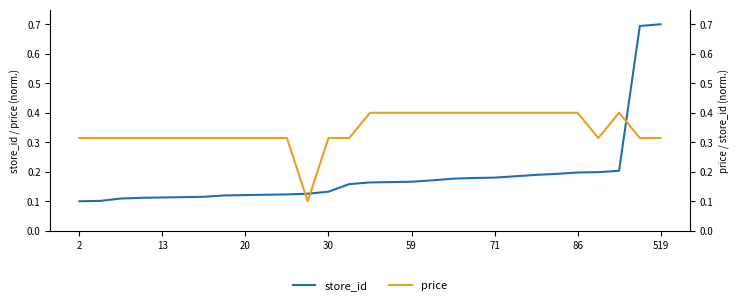

The store_id series shows 0.1 at 30. True or false?

True